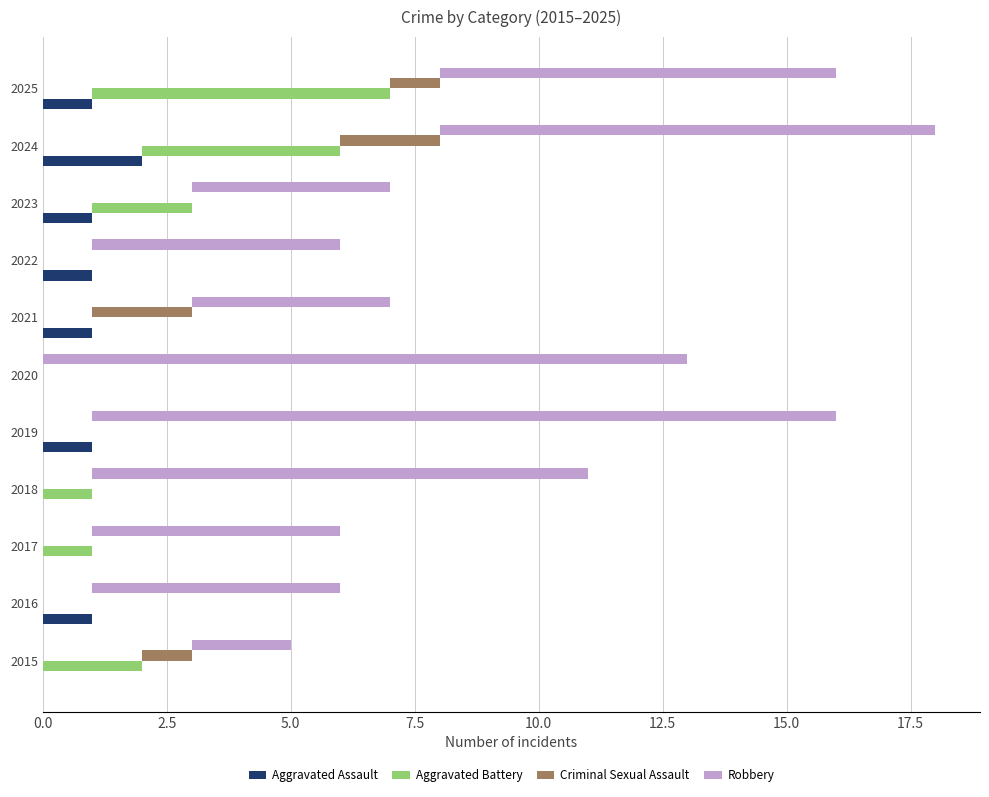

How many distinct data groups are displayed?

4